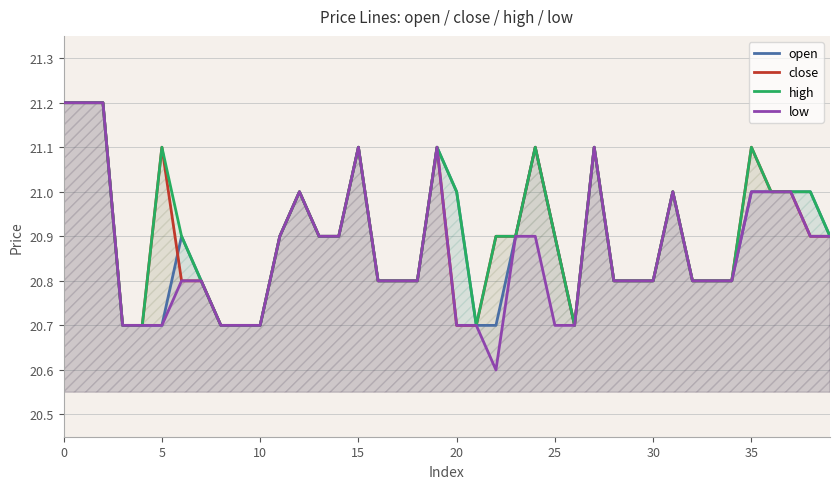

Is it true that close equals 7.1 at 29?

False